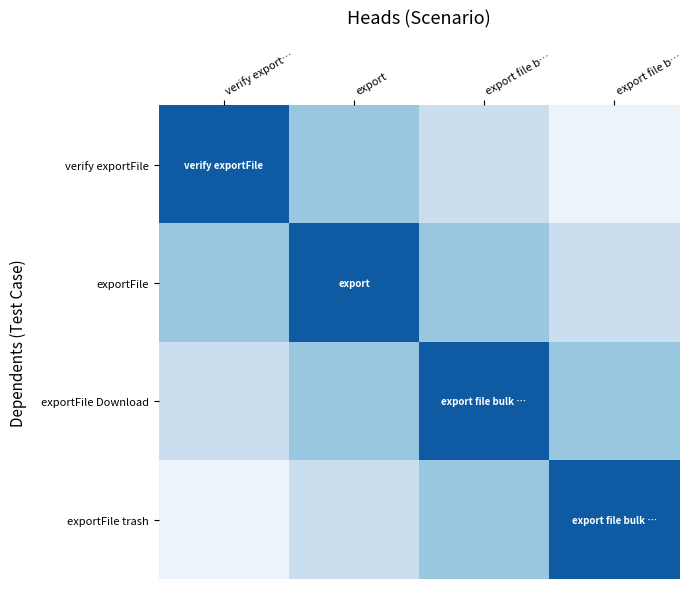

Count the number of data series in this chart.

4